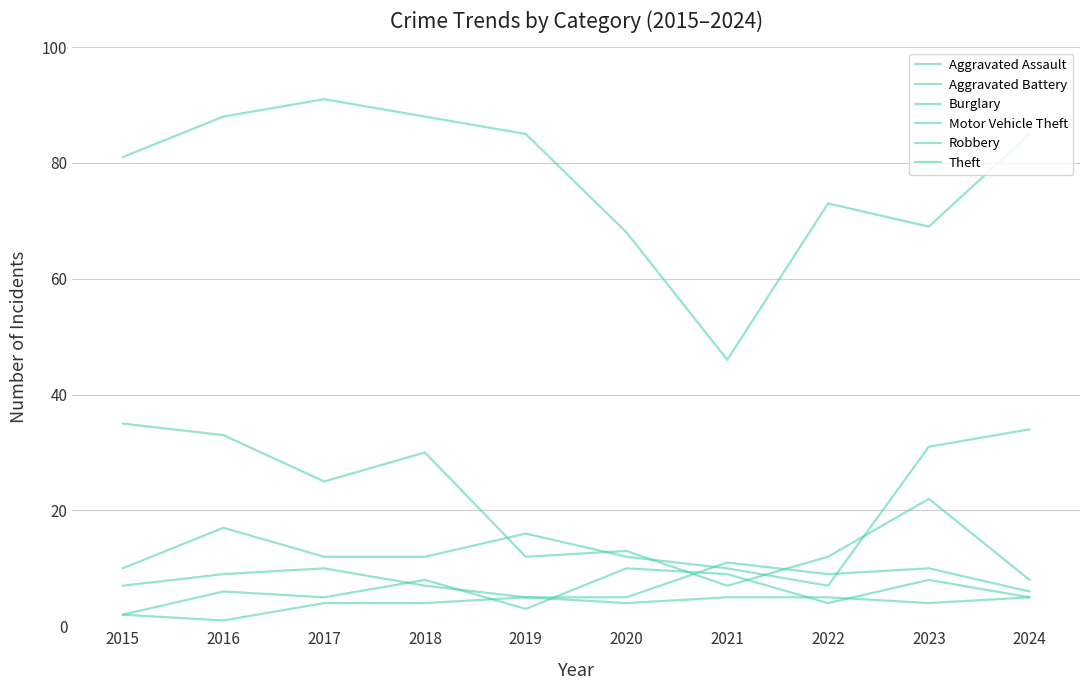

True or false: Aggravated Assault has a value of 2 at 2015.

True